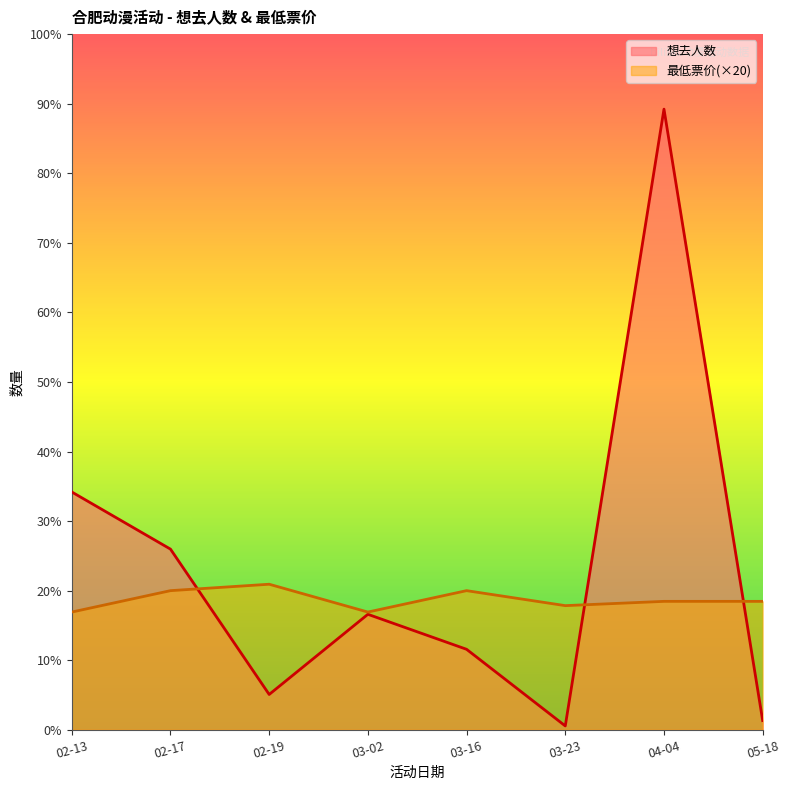

How many values in the 想去人数 series are below 1079?

4